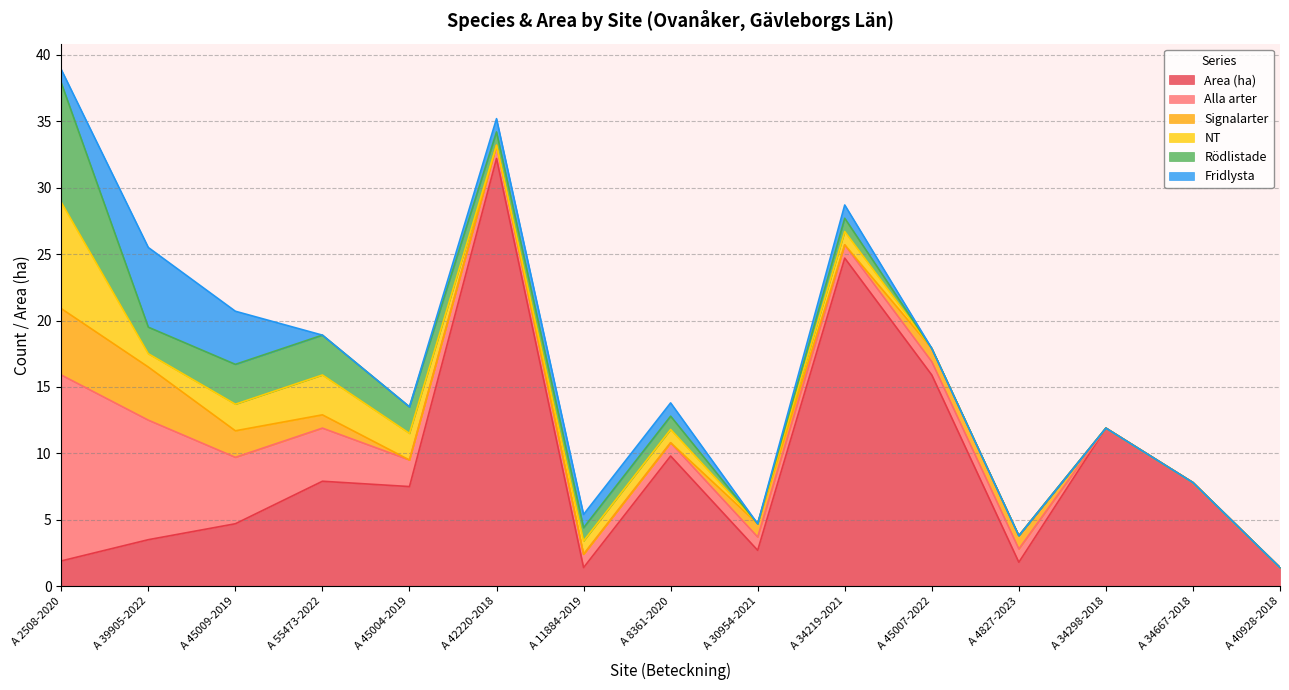

Where does the Area (ha) series first go above 7?

A 55473-2022